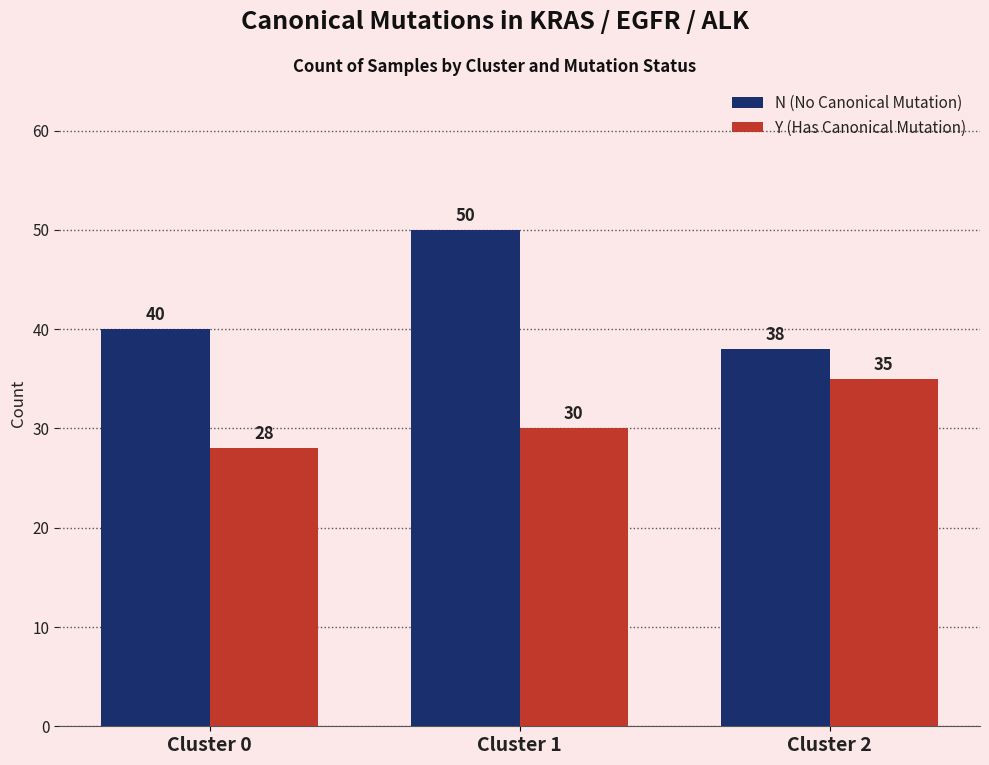

Count the number of data series in this chart.

2